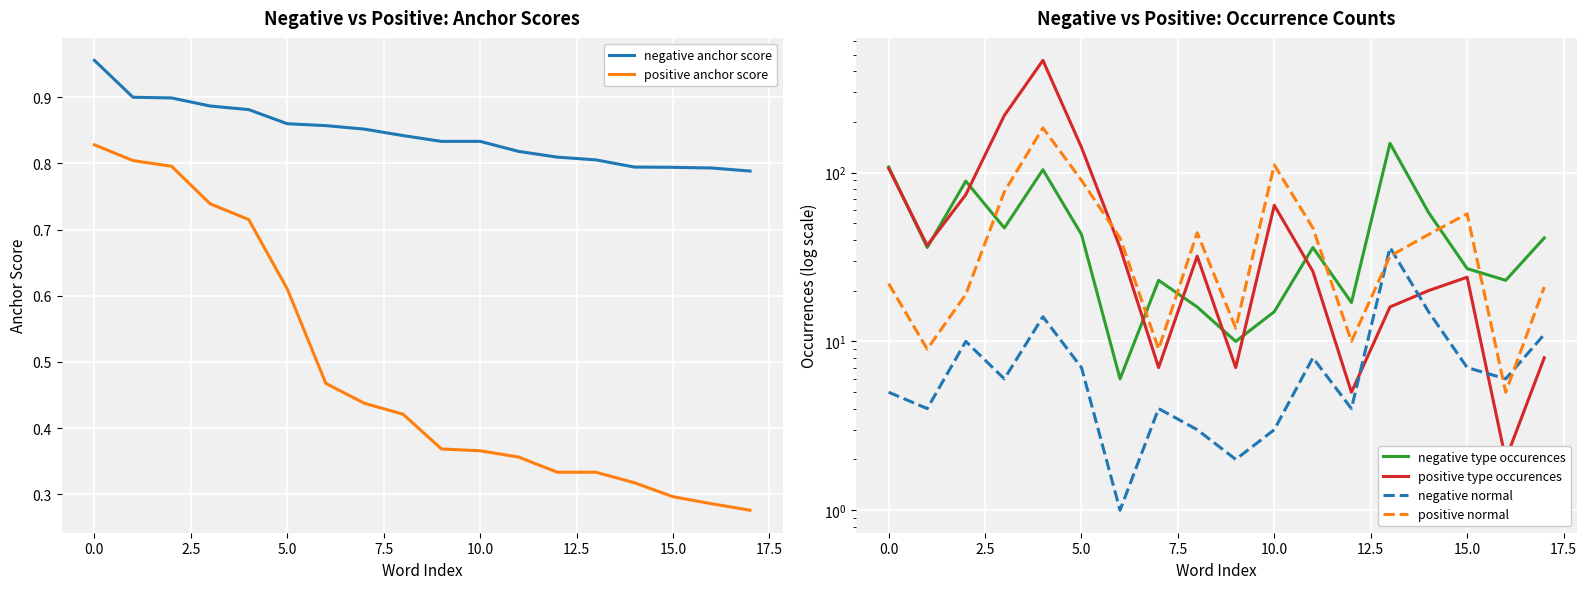

True or false: positive anchor score has a value of 0.2 at 15.0.

False